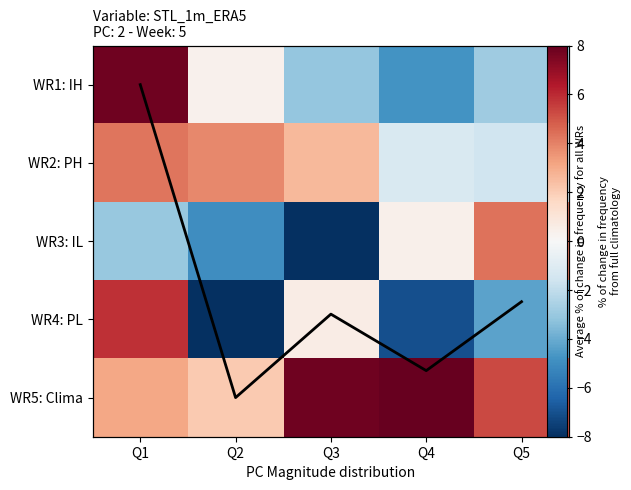

Count the number of categories in the chart.

5